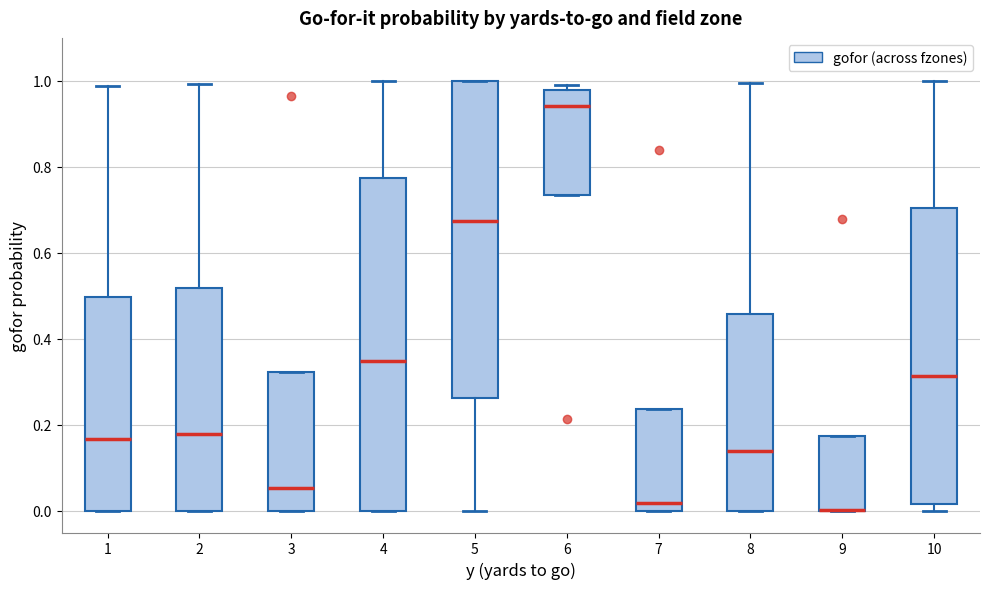

Where is the lower edge of the box at x = 4 on the y-axis? The values are not printed on the chart, so give them approximately, as read against the axis.

0.00